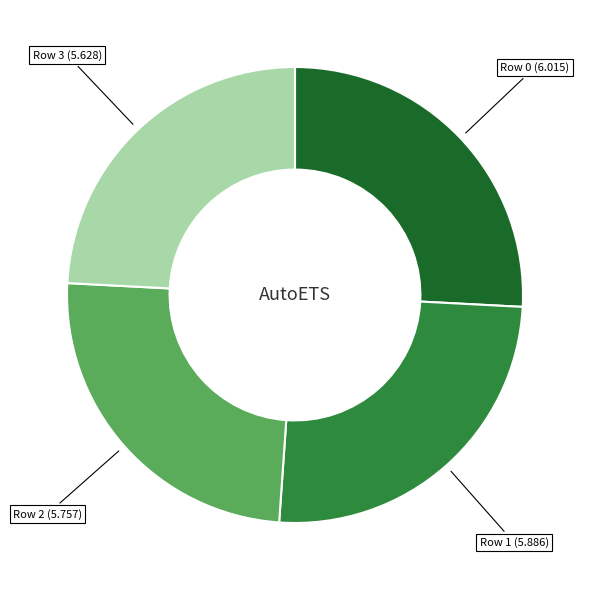

Is there a majority slice in this chart?

No